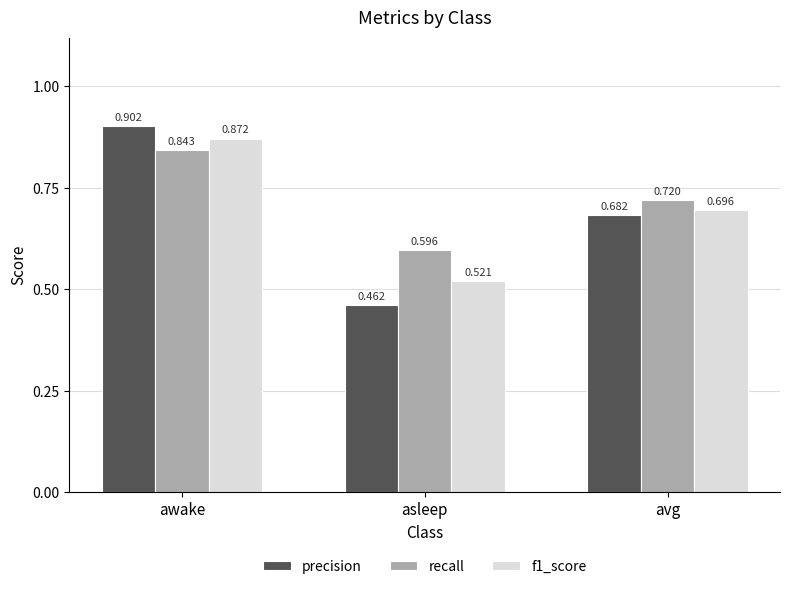

List the labels in order of precision value, largest first.

awake, avg, asleep